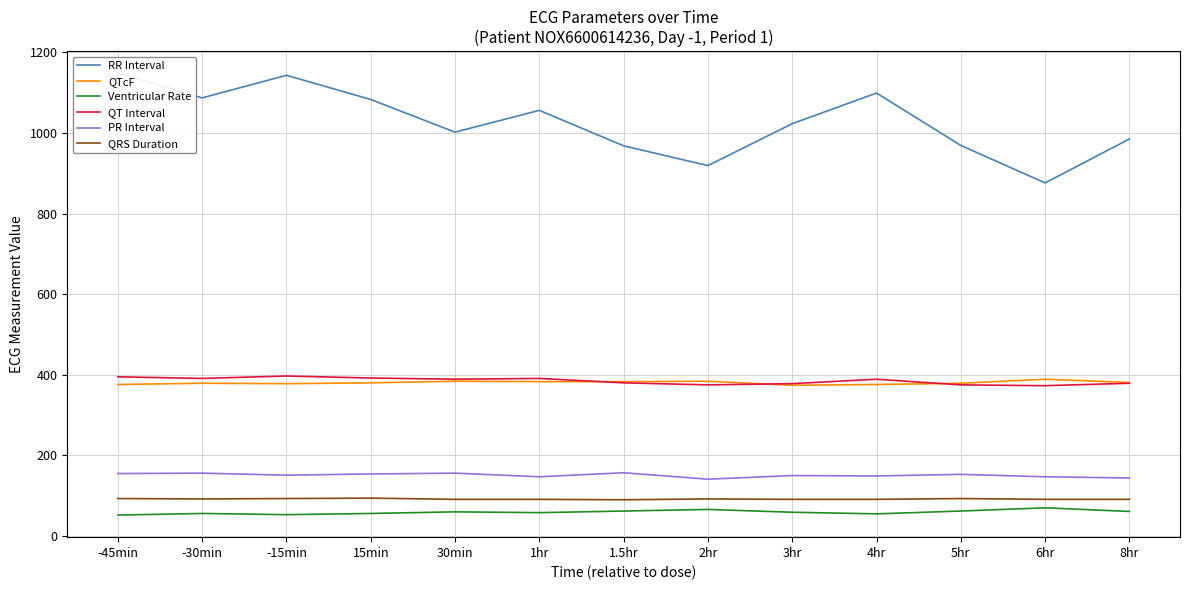

True or false: Ventricular Rate and QTcF cross at least once.

False